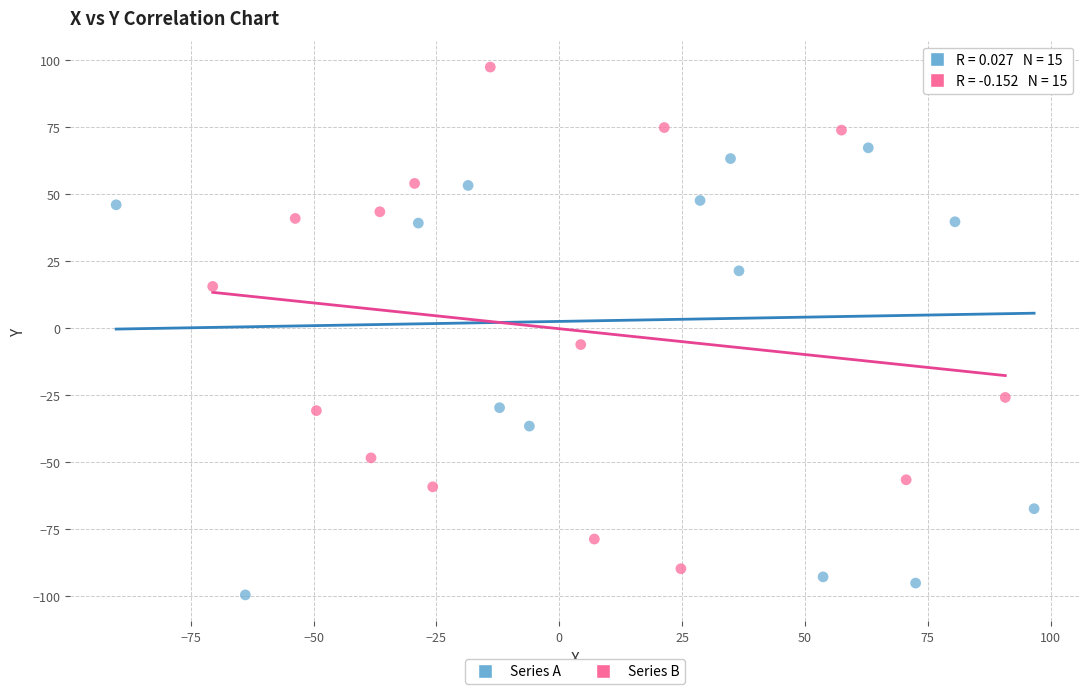

Which series reaches the minimum Y coordinate?

Series A